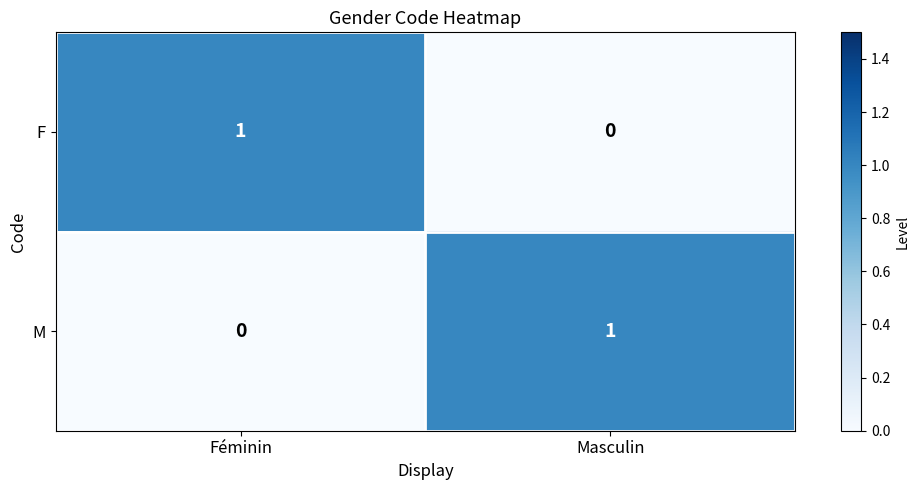

Count the number of data series in this chart.

2